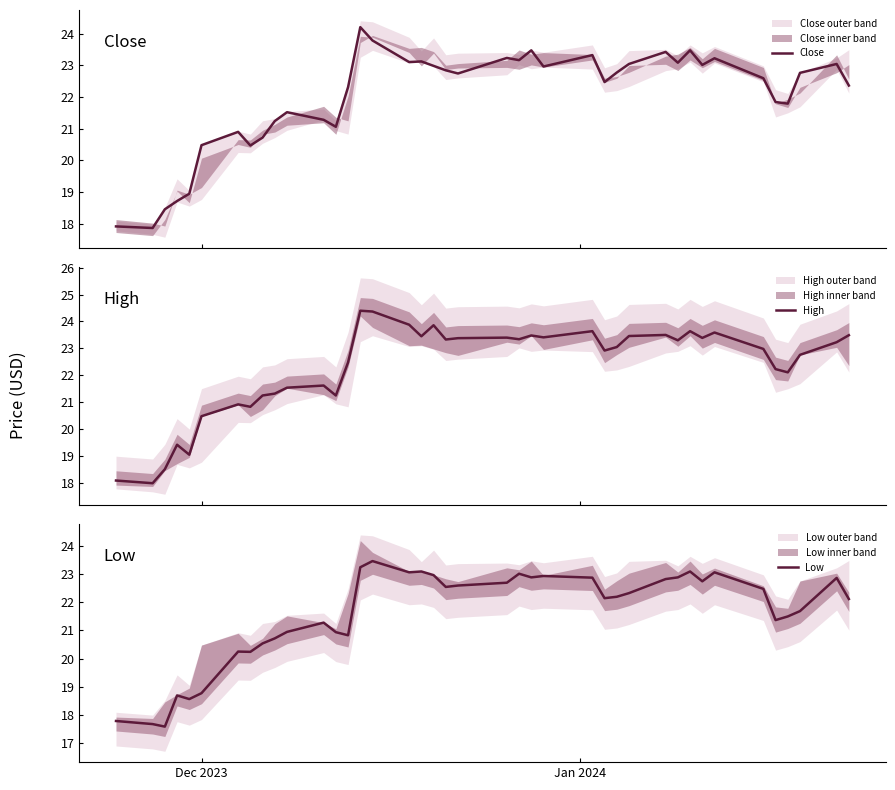

What are all the series names shown in the legend?

Close, High, Low